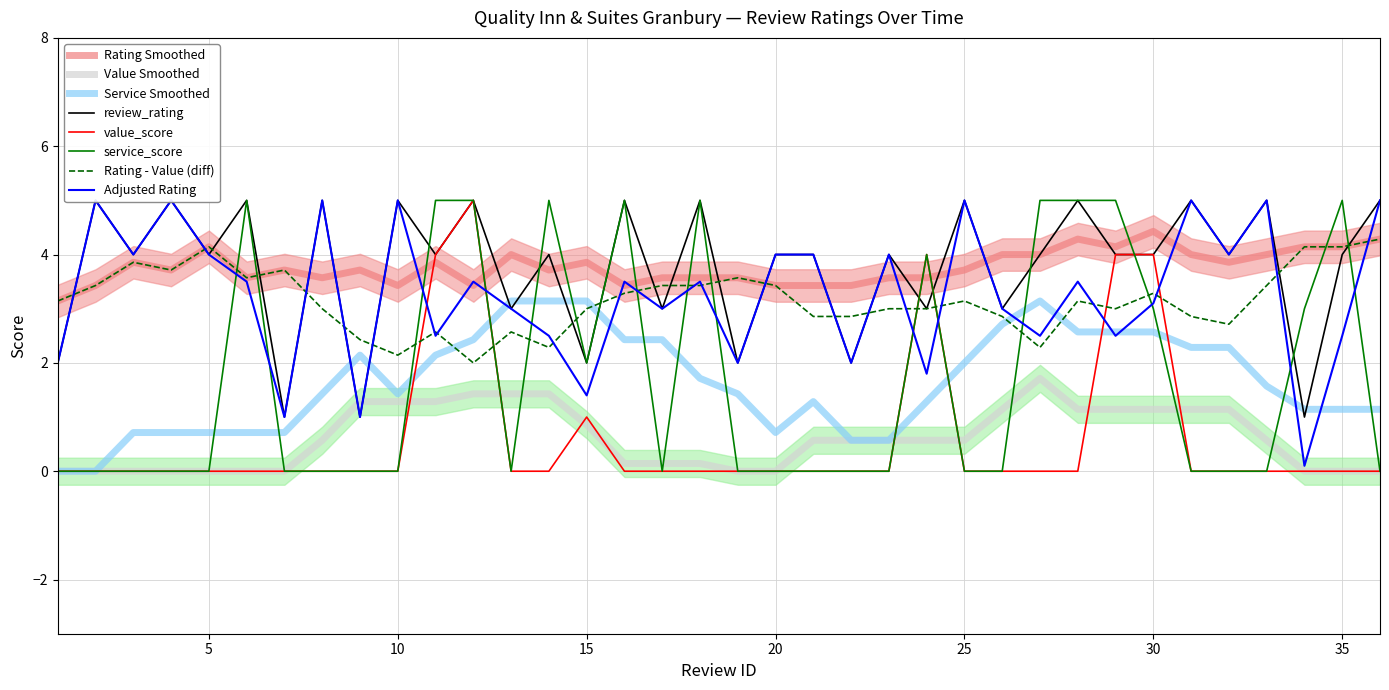

What is the difference between the maximum and minimum values in the review_rating series?

4